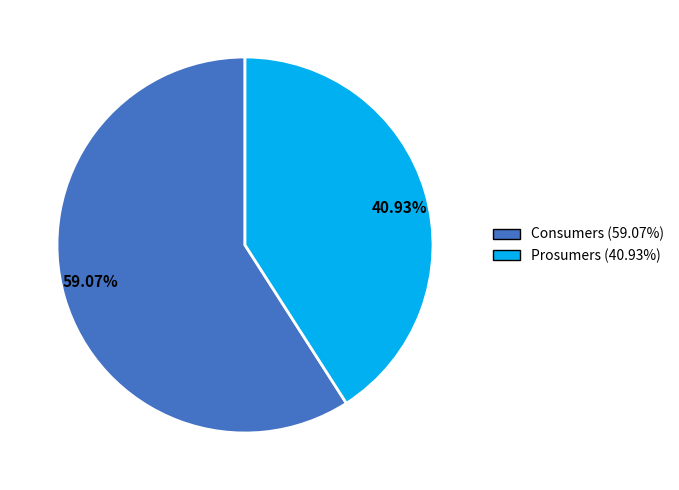

Rank the categories by value from lowest to highest.

Prosumers, Consumers